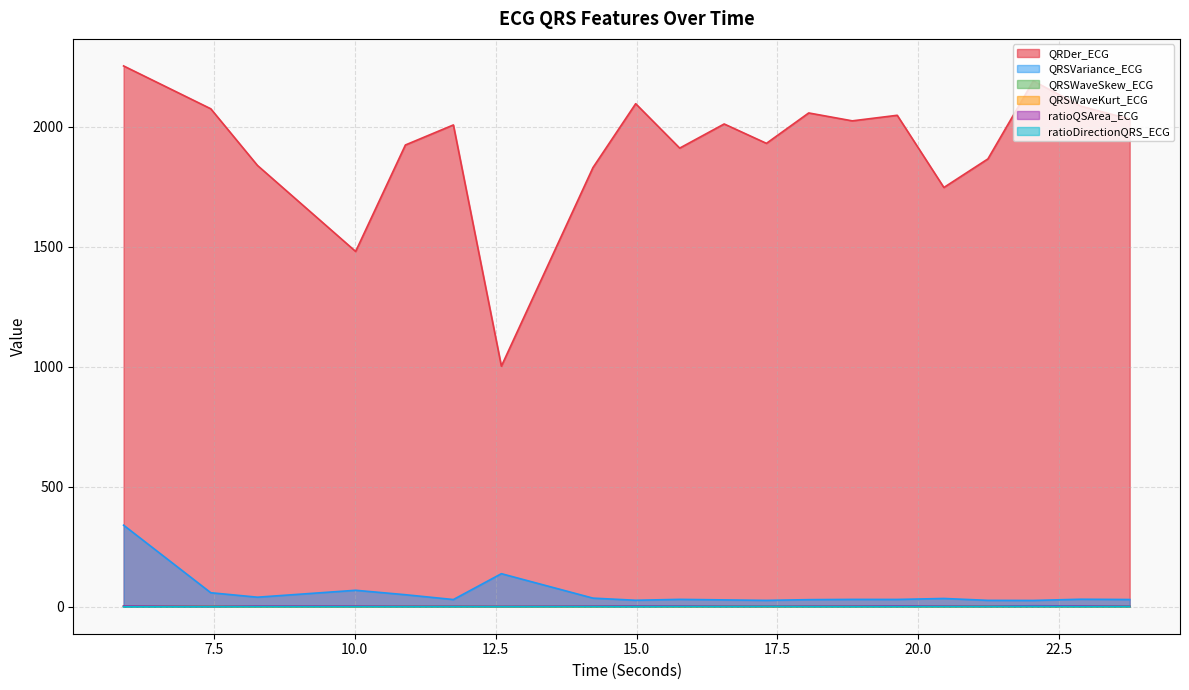

How many lines are shown in the chart?

6